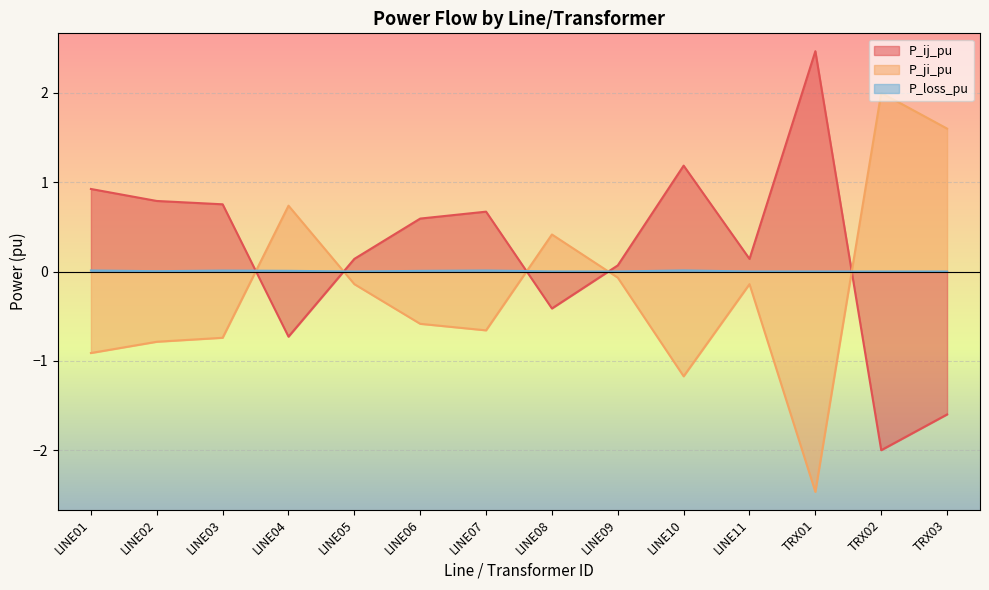

How many lines are shown in the chart?

3